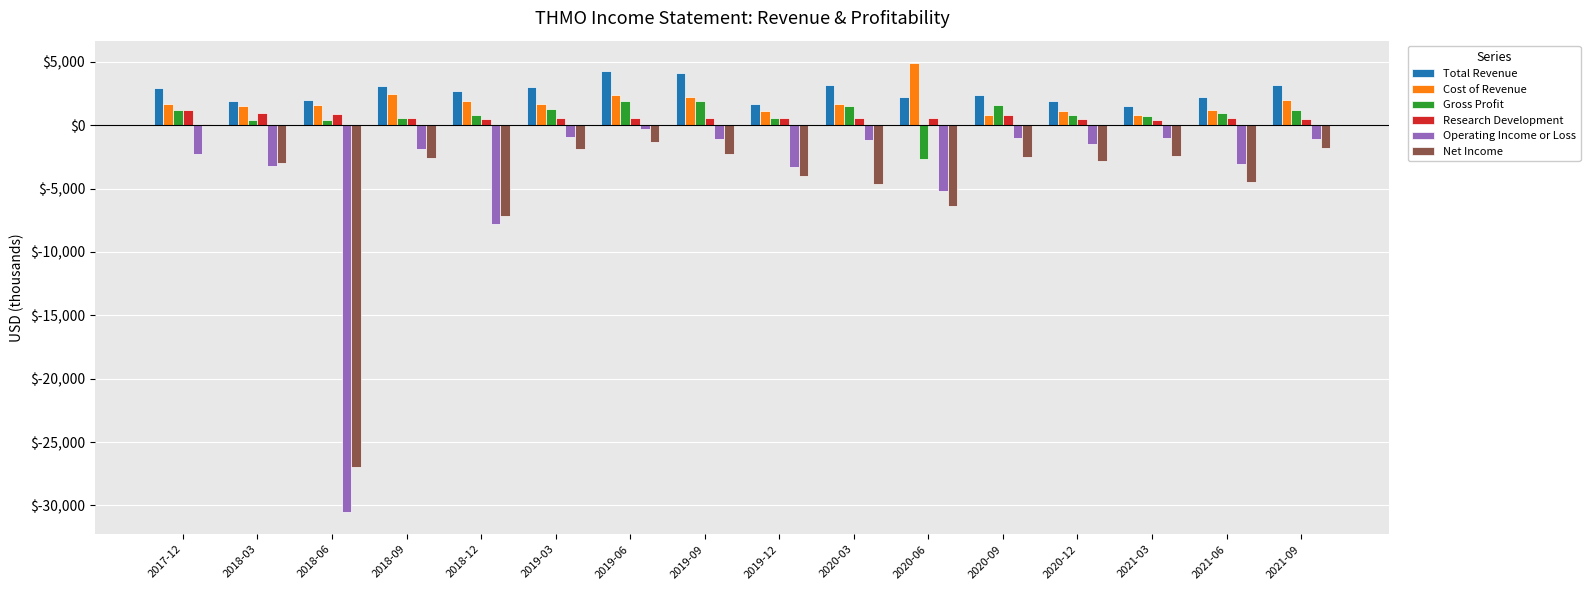

What is the sum of the Net Income values at 2019-03 and 2018-12?

-9100